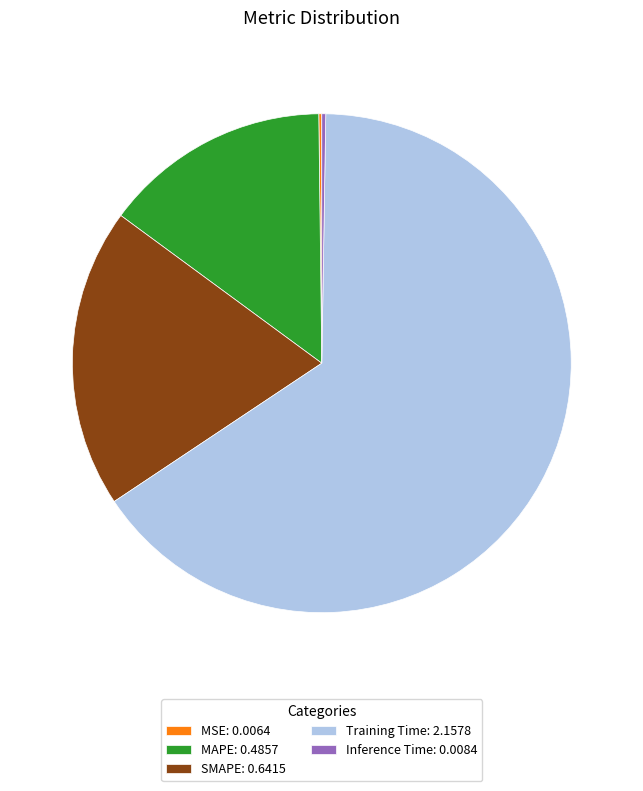

True or false: MAPE: 0.4857 accounts for 15% of the total.

True